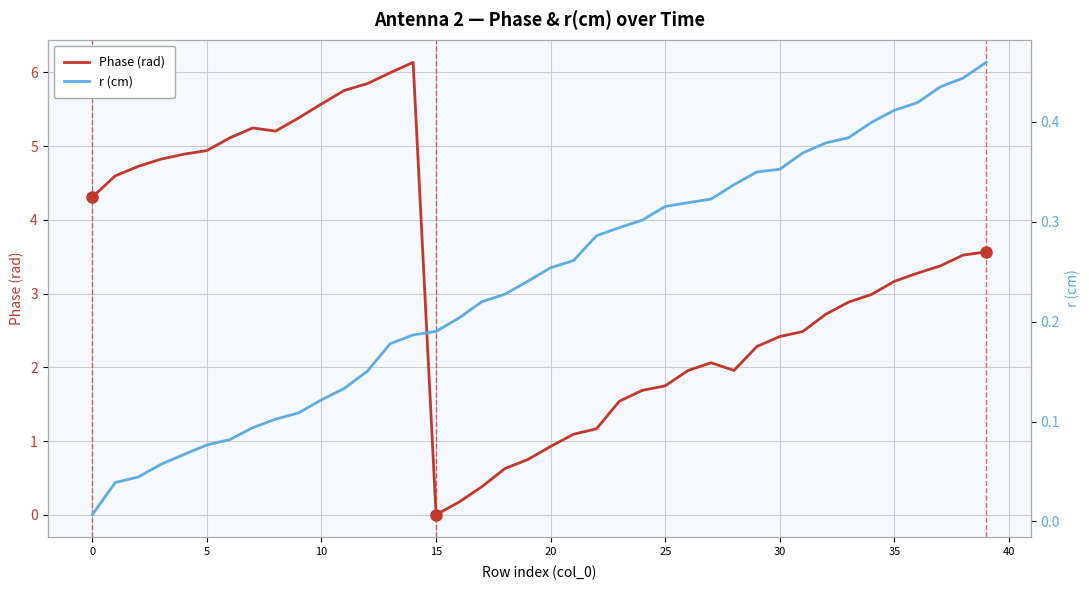

At how many categories does at least one series exceed 4?

15